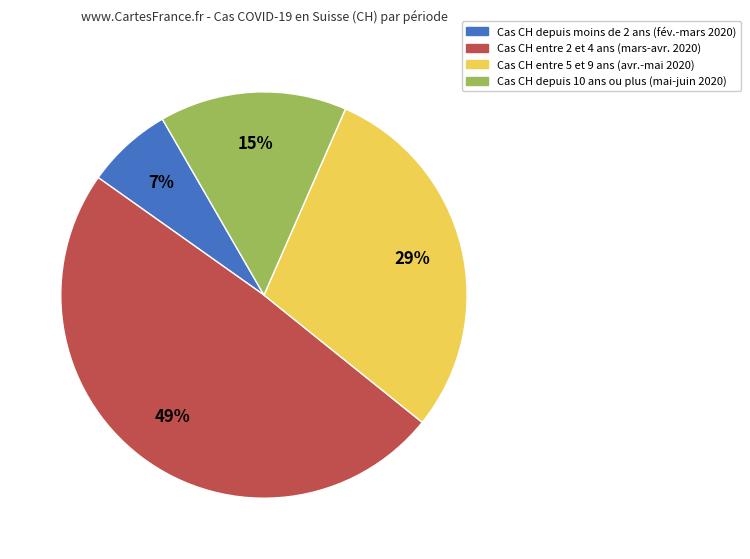

Is there a majority slice in this chart?

No